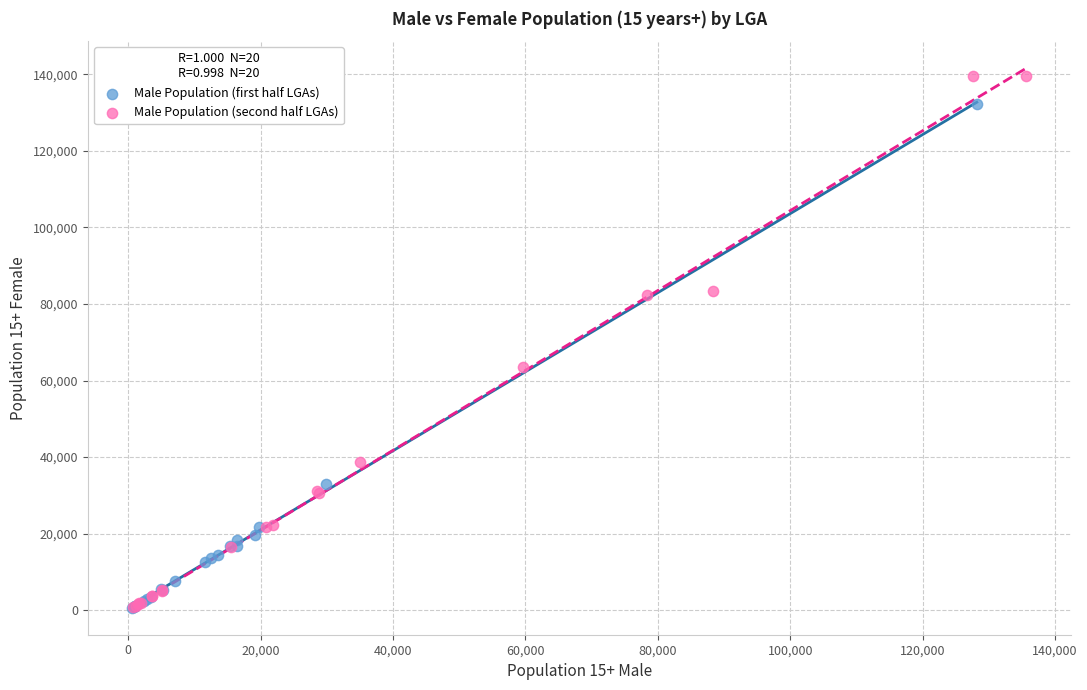

Which series has the largest Y range (max minus min)?

Male Population (second half LGAs)